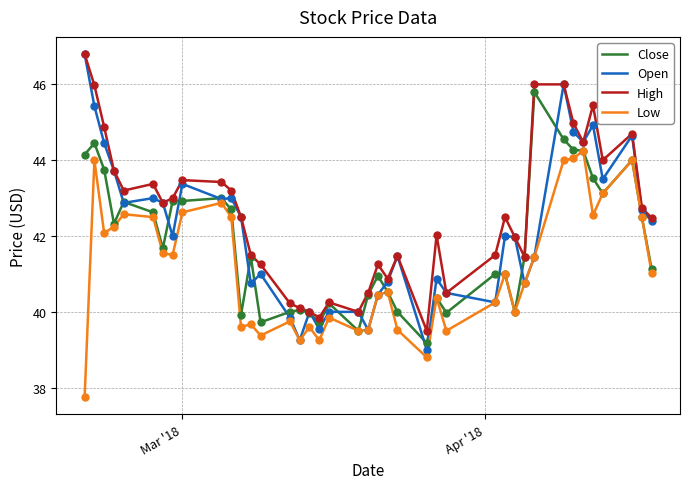

Which series has the widest spread of values?

Open